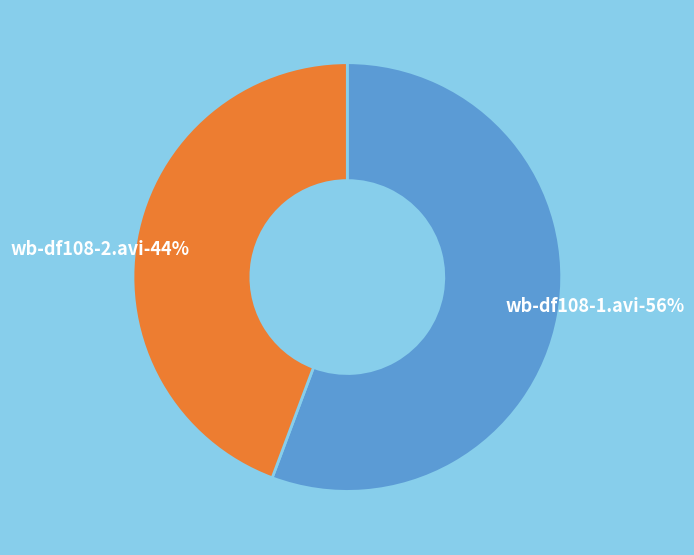

To the nearest percent, what is the combined percentage of wb-df108-1.avi and wb-df108-2.avi?

100%